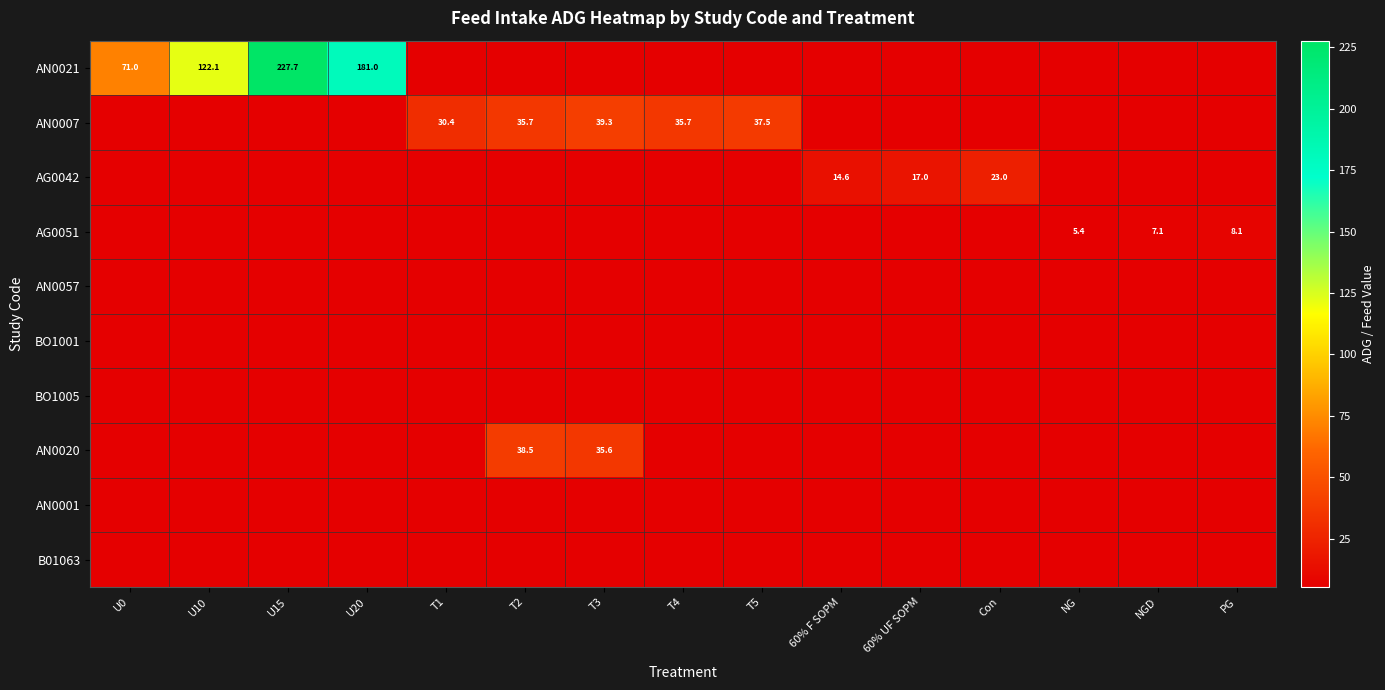

Is it true that AN0020 equals 25.2 at T2?

False